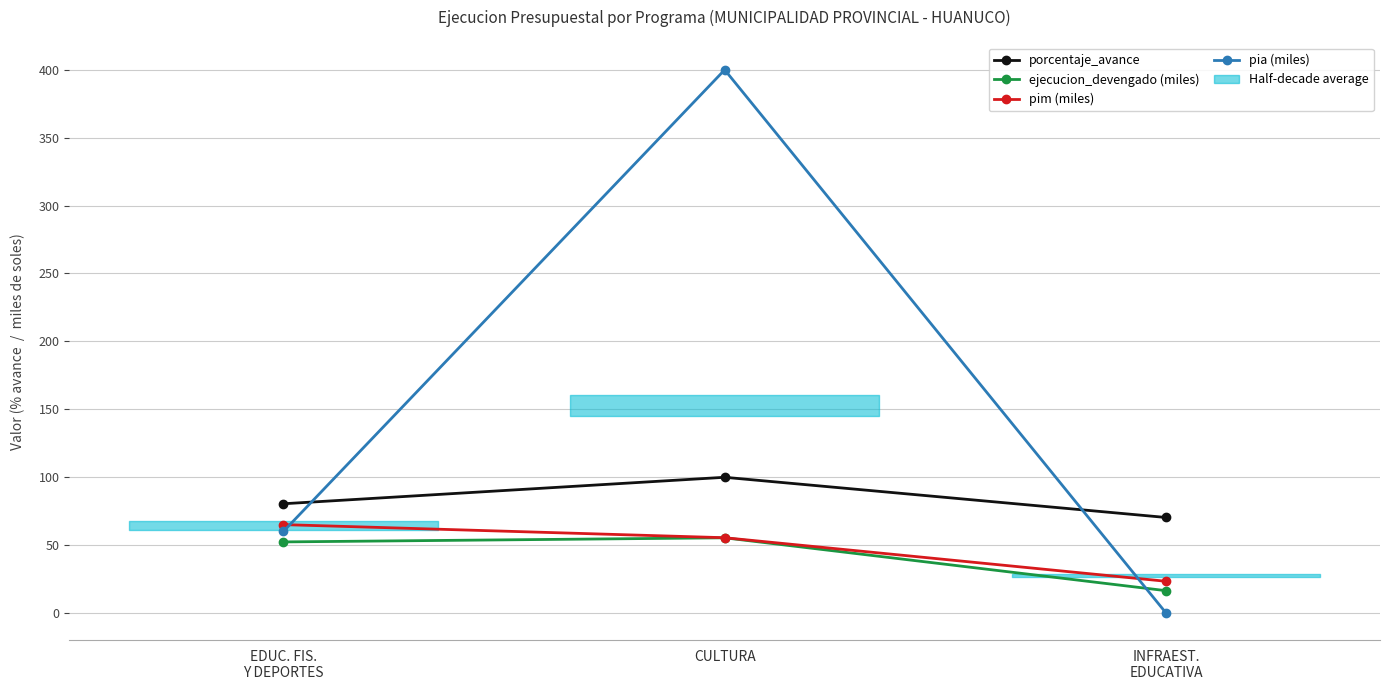

Reading left to right, what are all the values shown in this chart?

porcentaje_avance: 80.4	99.9	70.3
ejecucion_devengado (miles): 52.3	55.3	16.4
pim (miles): 65.0	55.4	23.3
pia (miles): 60.0	400.0	0.0